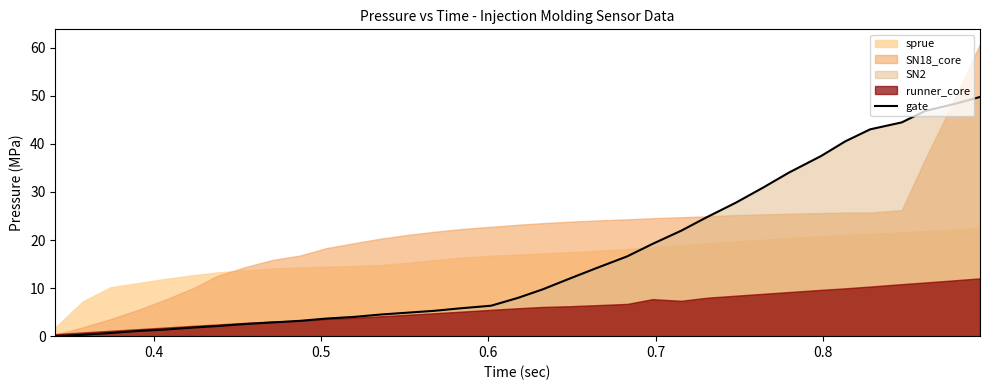

Reading left to right, extract all data points from this chart.

0.0	0.3	0.7	1.1	1.4	1.8	2.1	2.5	2.8	3.2	3.7	4.0	4.5	4.9	5.3	5.8	6.3	8.0	9.7	12.0	14.2	16.6	19.2	21.9	24.8	27.7	30.8	34.0	37.5	40.5	43.0	44.5	46.9	48.4	49.8